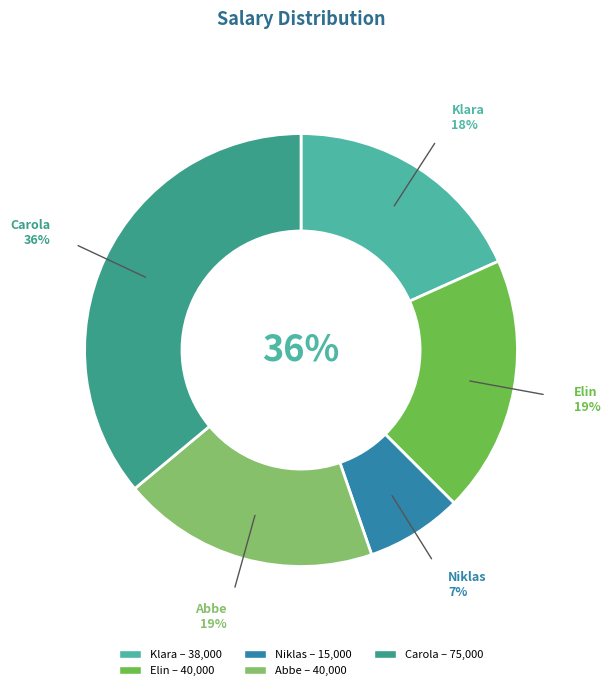

Which slice is the smallest?

Niklas